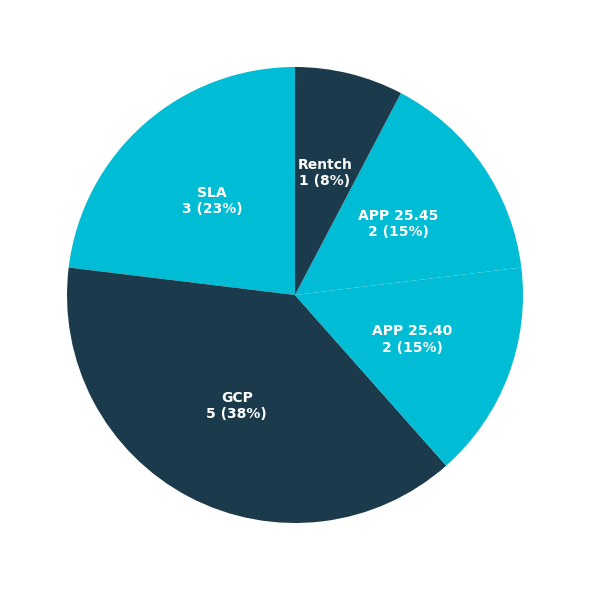

How many segments does this pie chart have?

5